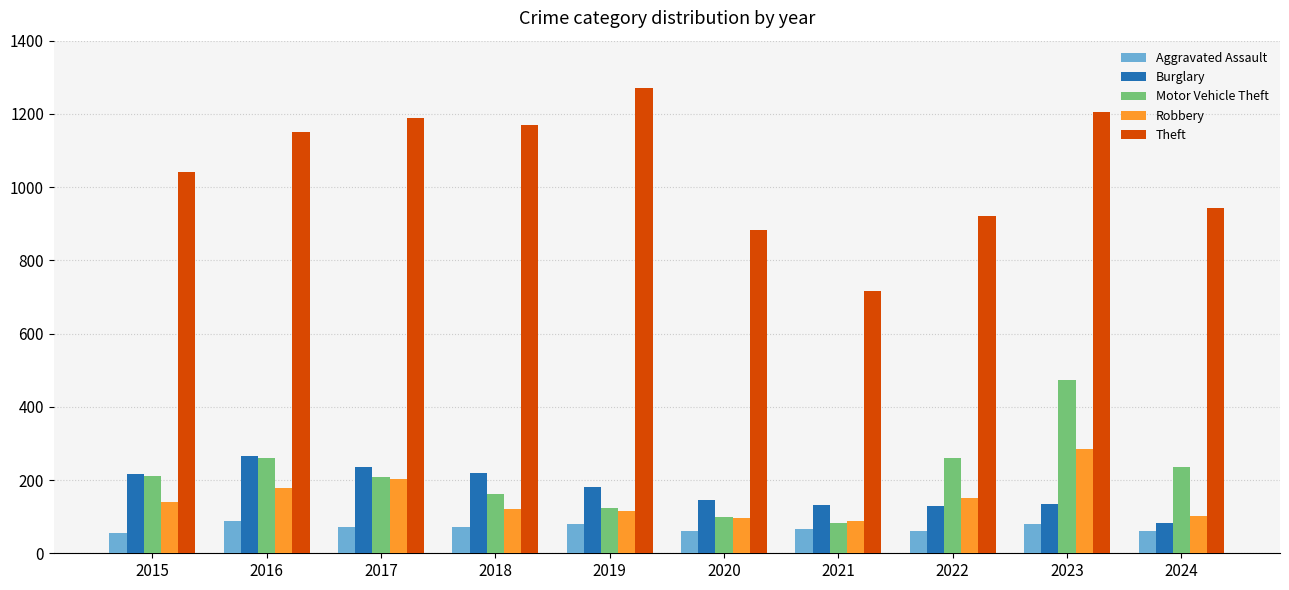

The Theft series shows 1747 at 2015. True or false?

False